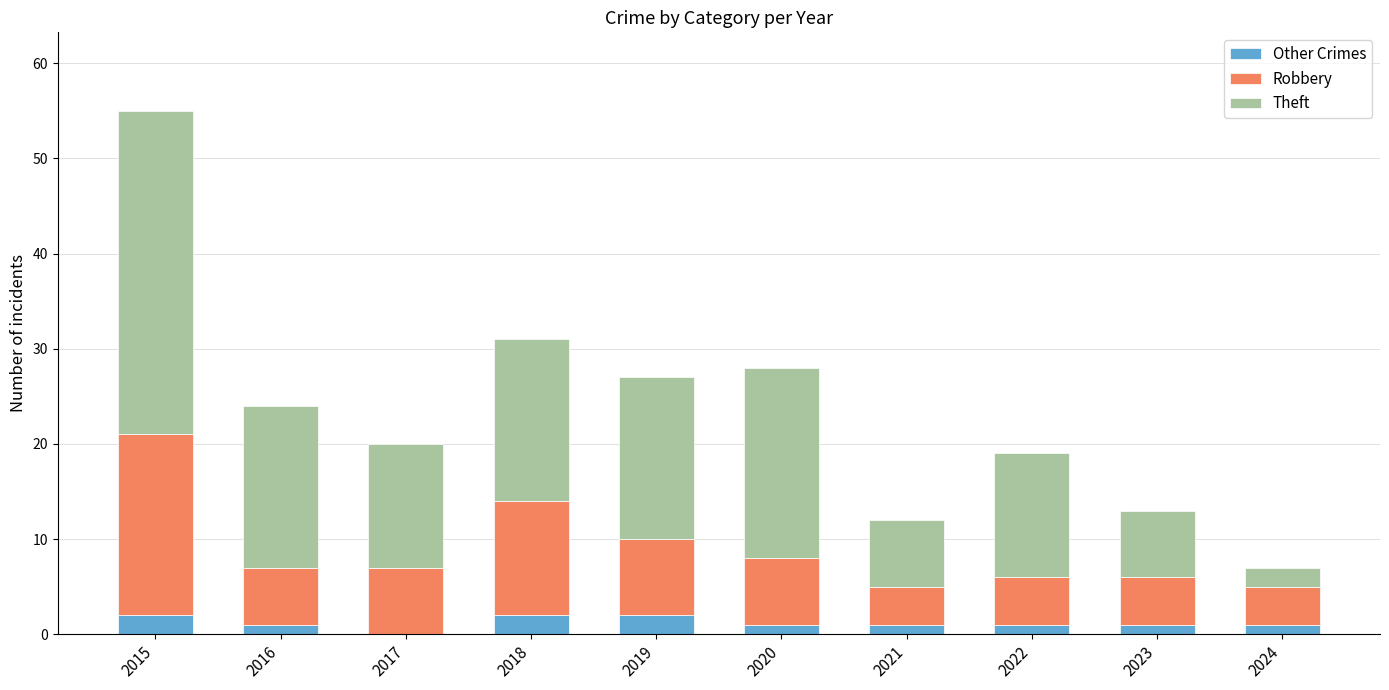

How many positive values does the Other Crimes series have?

9